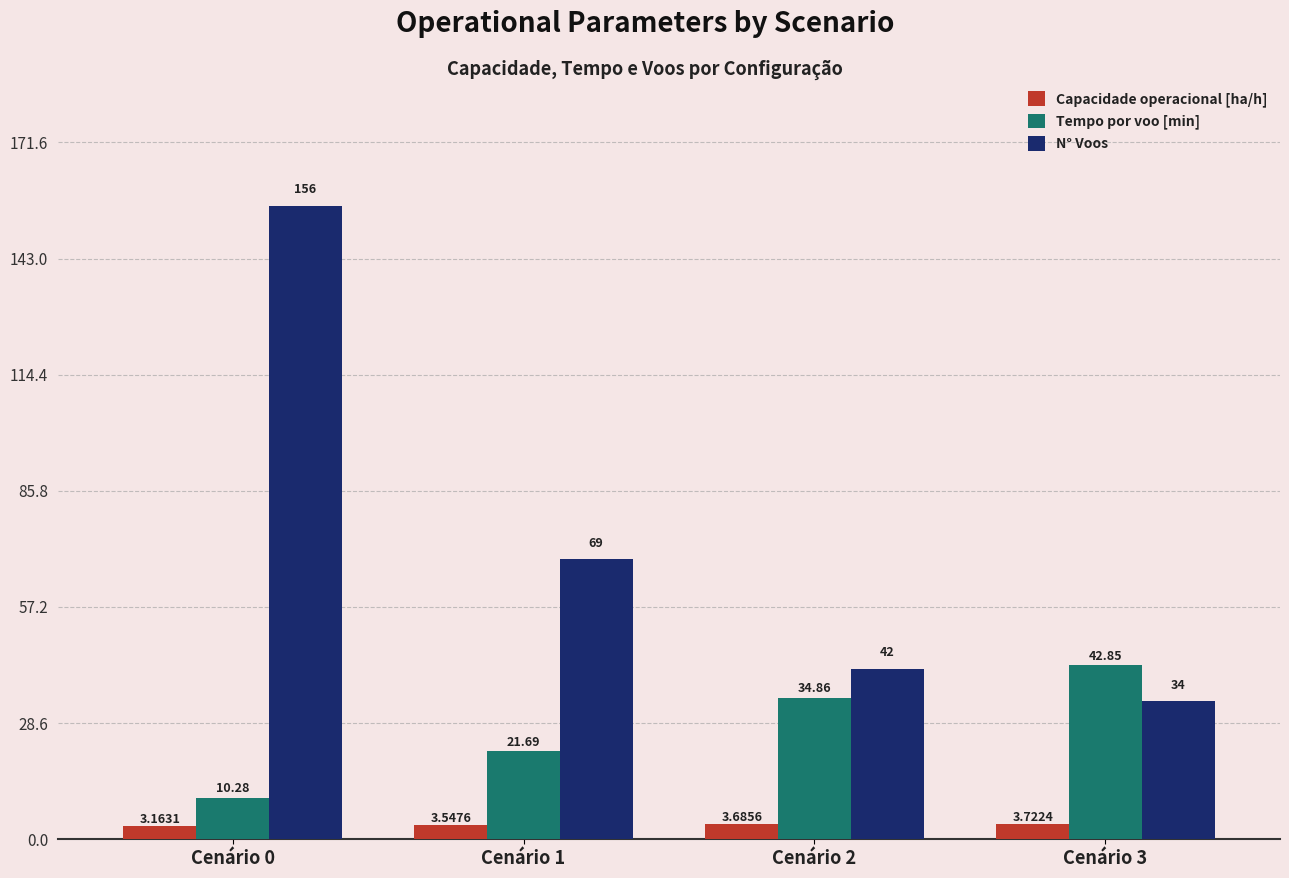

The N° Voos series shows 69.0 at Cenário 1. True or false?

True